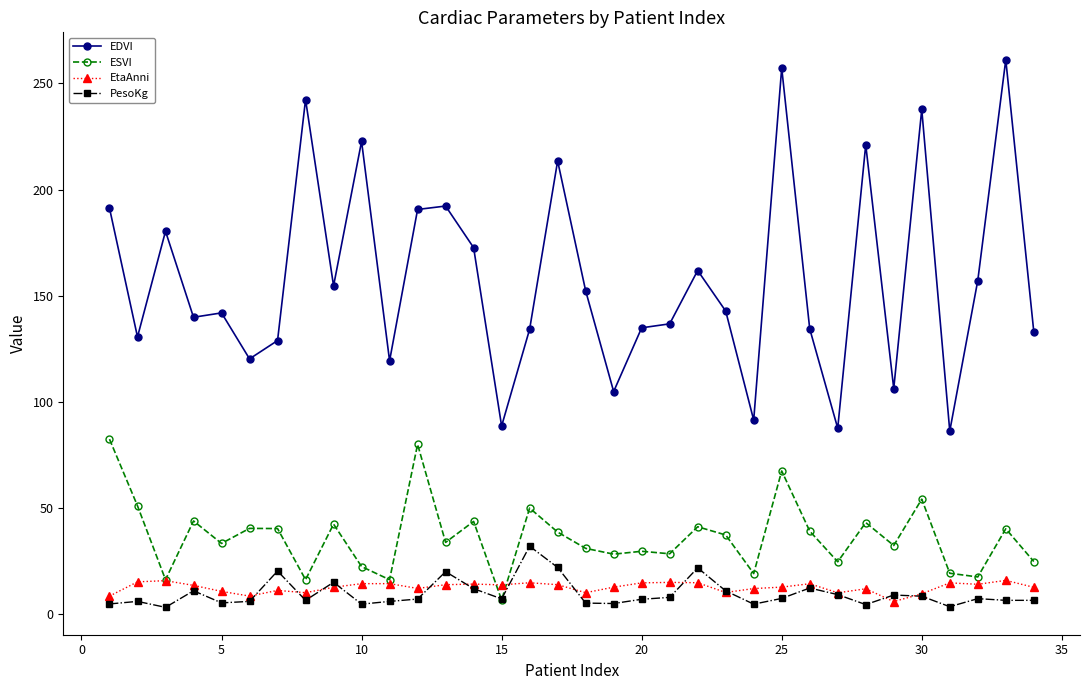

Which series has the widest spread of values?

EDVI